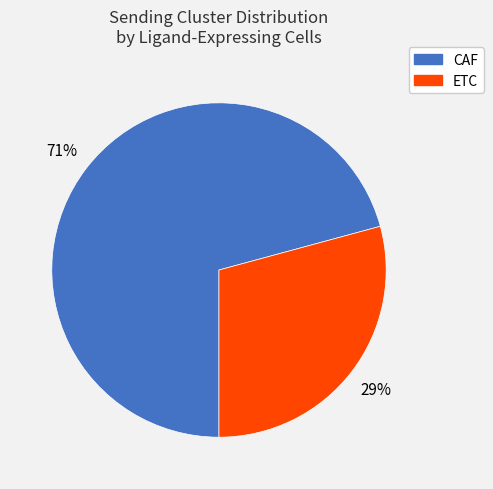

What is the majority slice?

CAF